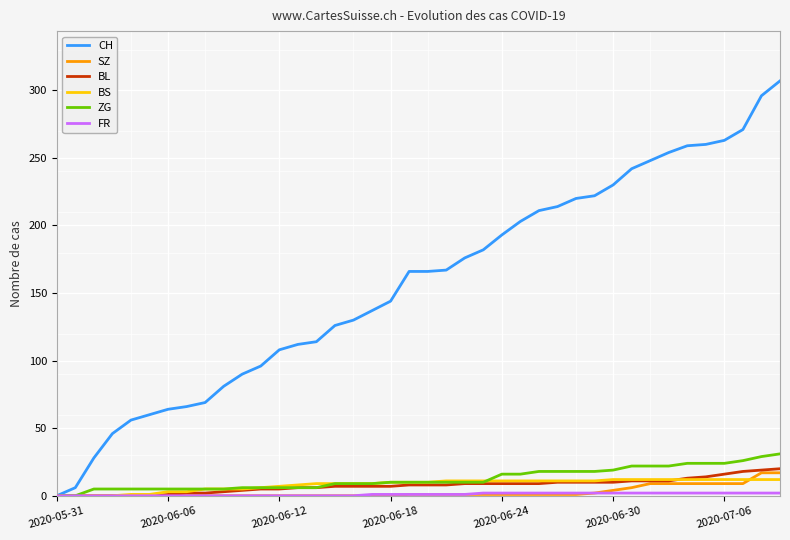

What is the difference between the maximum and minimum values in the BL series?

20